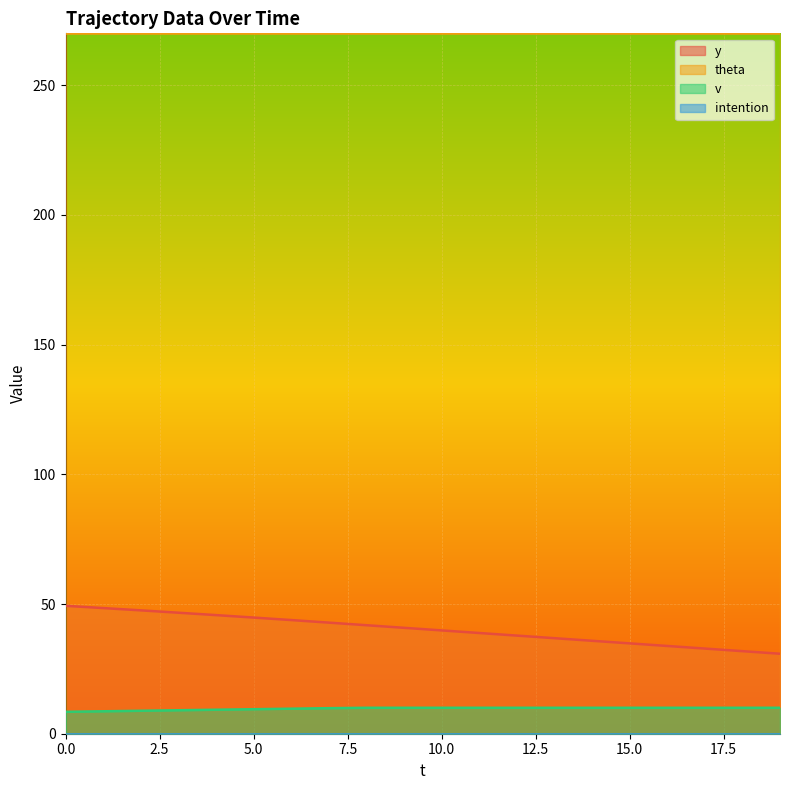

True or false: v and theta cross at least once.

False